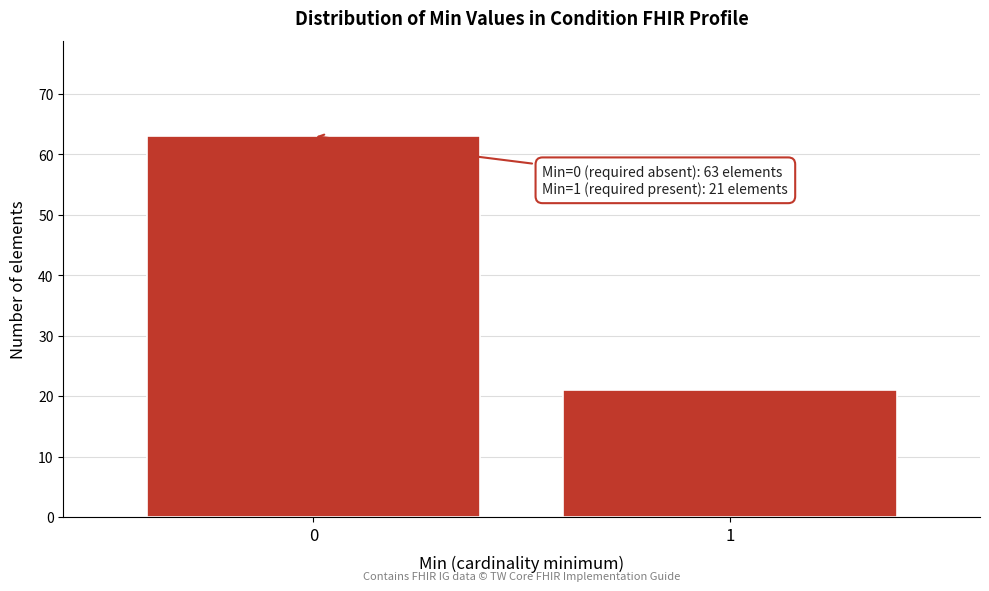

Reading right to left, extract all data points from this chart.

21	63